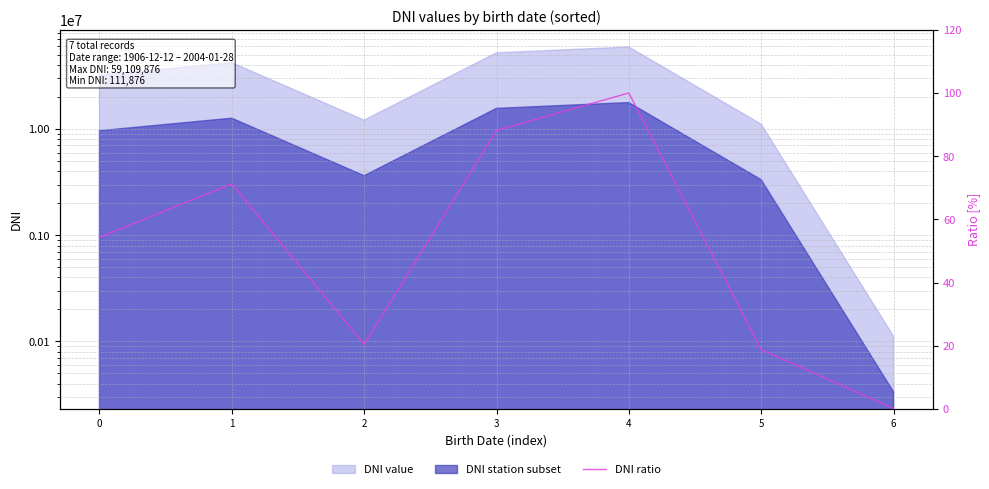

How many lines are shown in the chart?

1